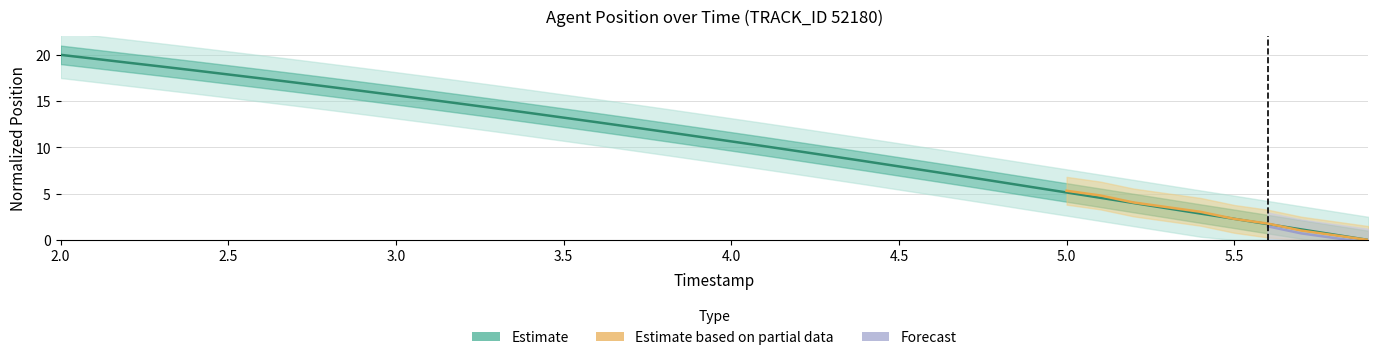

Does the chart display data point markers on the line(s)?

No